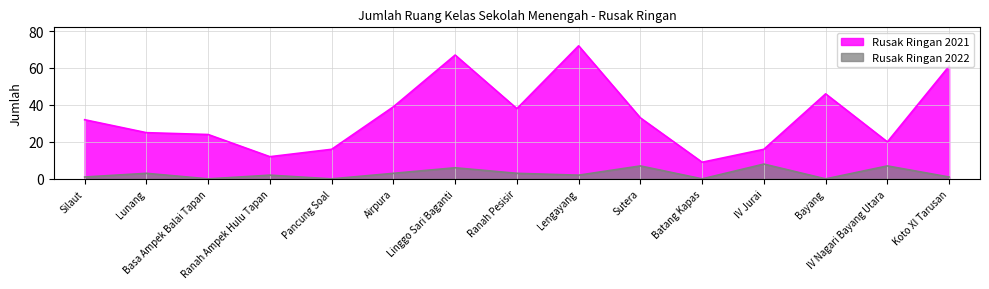

What position from the right is Koto XI Tarusan?

1